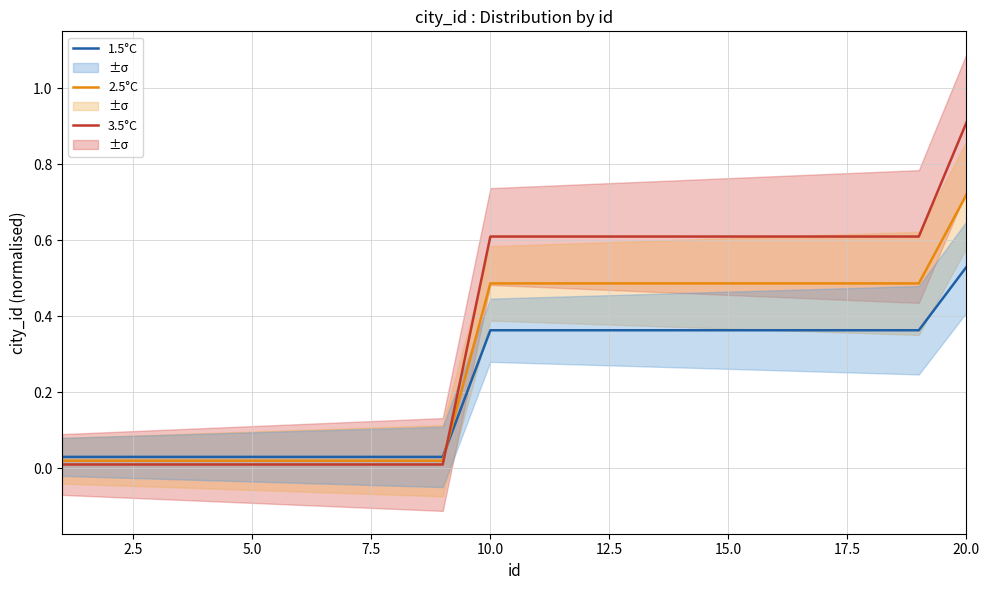

Which series ends up on top after the final intersection of 3.5°C and 1.5°C?

3.5°C